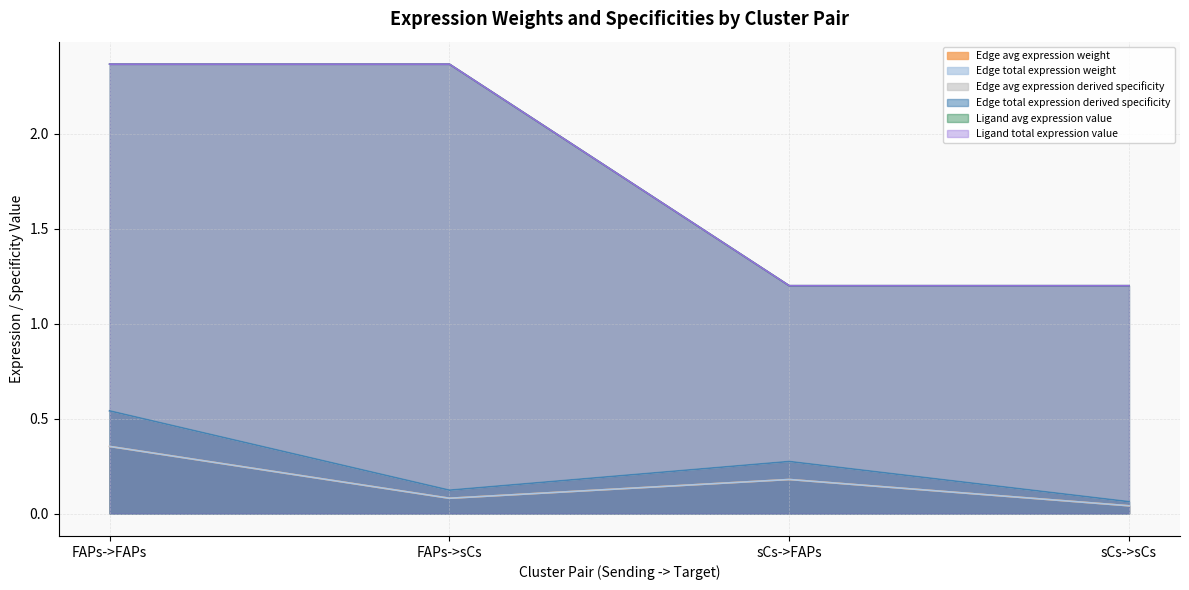

What is the value of the Edge avg expression derived specificity point at the 2nd from the left?

0.1